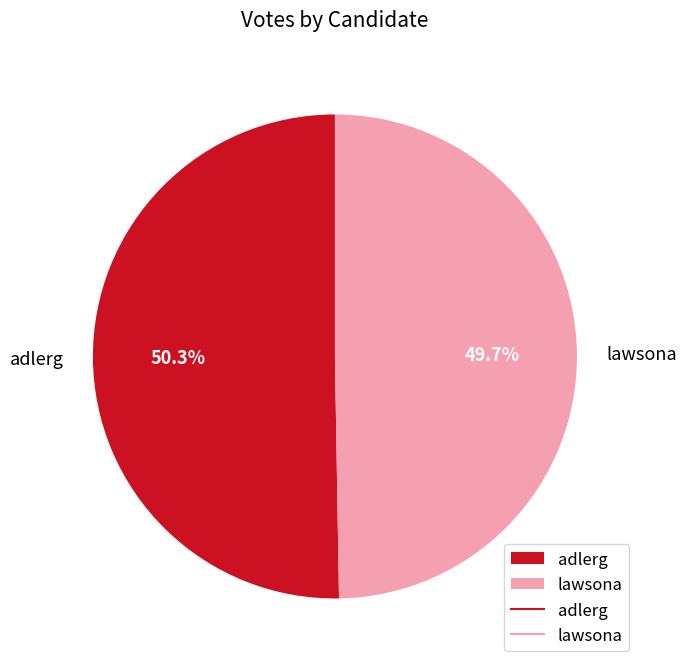

Approximately how many times larger is the value at adlerg compared to lawsona?

1.0